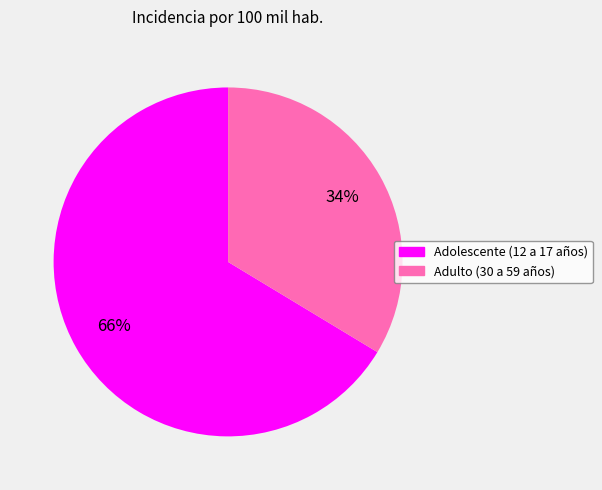

Is it true that Adulto (30 a 59 años) is 20% of the pie?

False